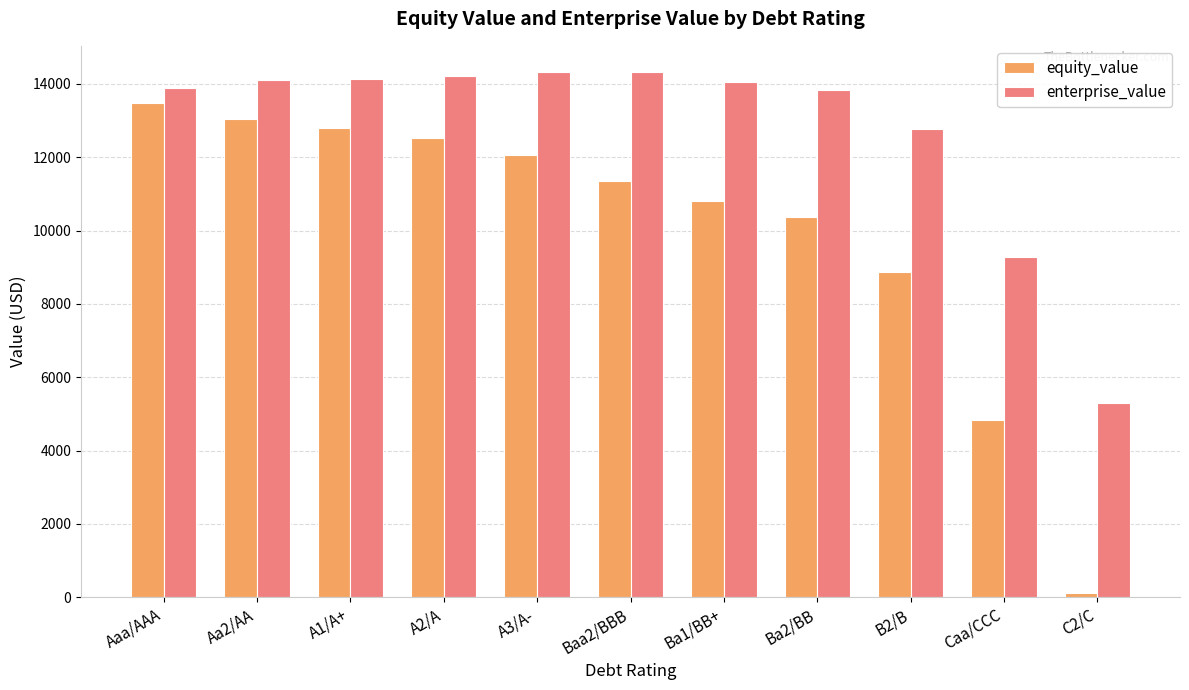

What is the label of the 1st bar from the left?

Aaa/AAA